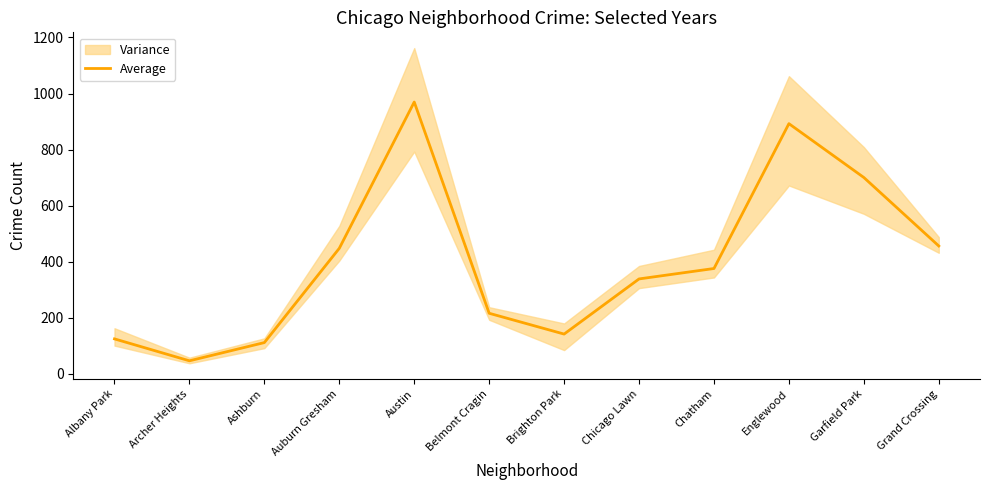

What is the sum of the values at Archer Heights and Chatham?

422.8